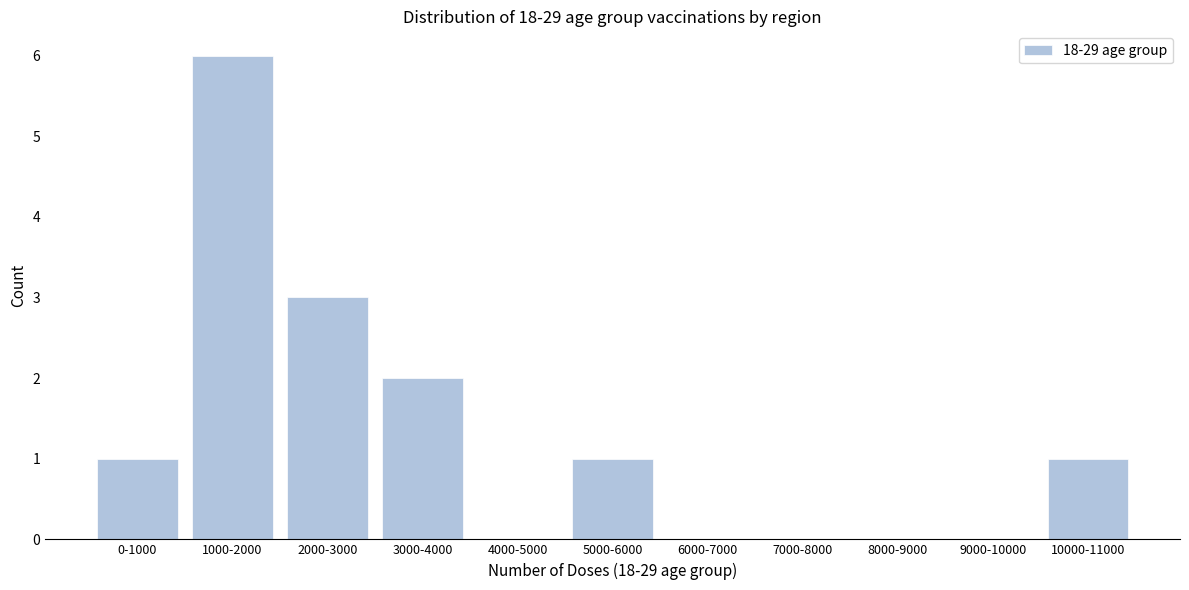

Reading right to left, extract all data points from this chart.

10000-11000=1	9000-10000=0	8000-9000=0	7000-8000=0	6000-7000=0	5000-6000=1	4000-5000=0	3000-4000=2	2000-3000=3	1000-2000=6	0-1000=1